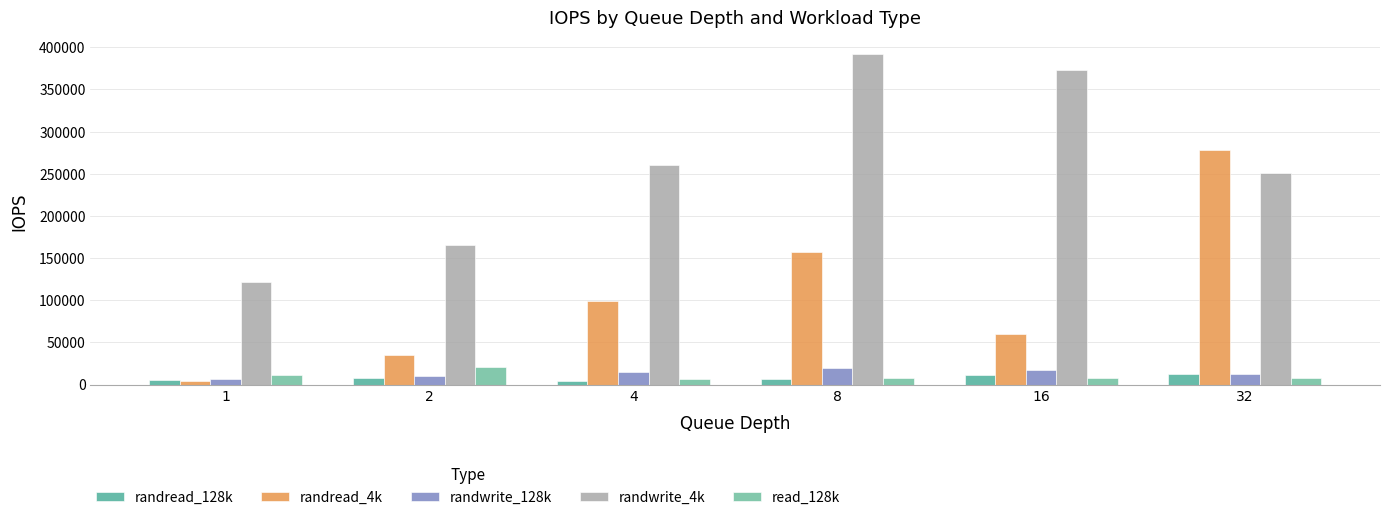

Are the bars grouped side by side (vs. stacked)?

Yes